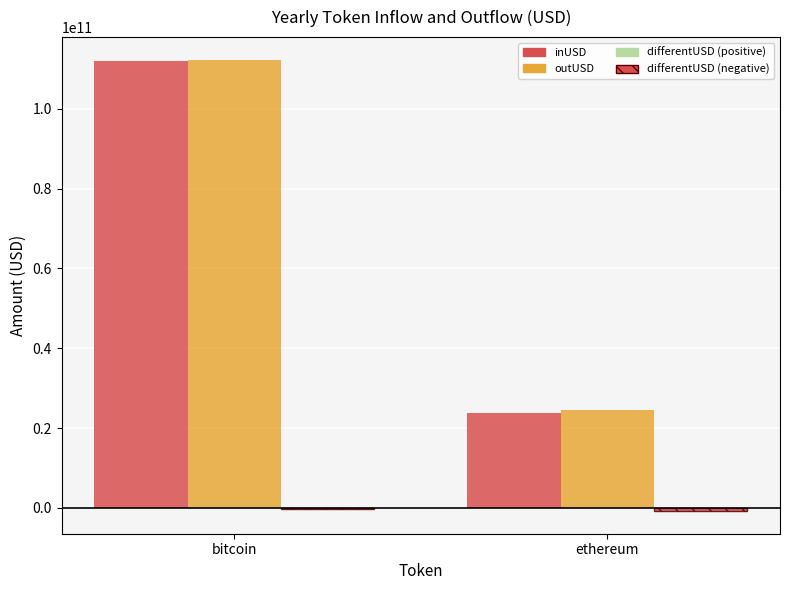

What value does the inUSD series have at bitcoin?

112039188536.9